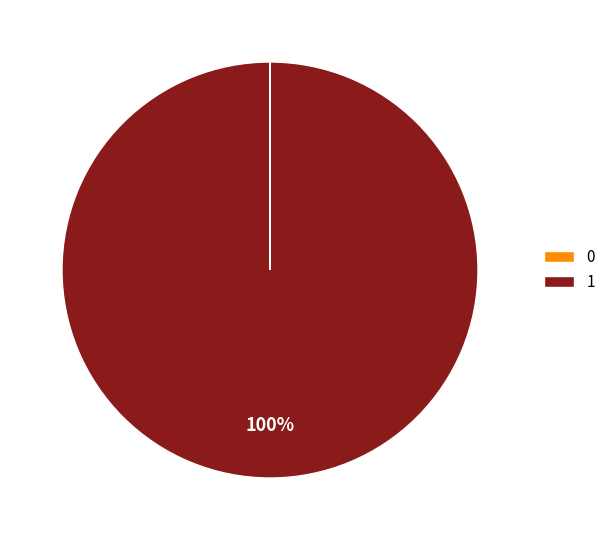

Is 1 the majority of the pie?

Yes